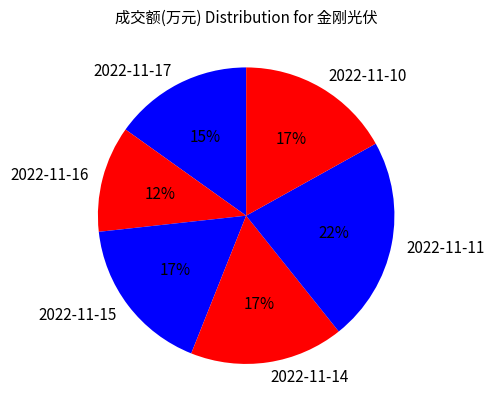

Which category has the smallest portion of the pie?

2022-11-16